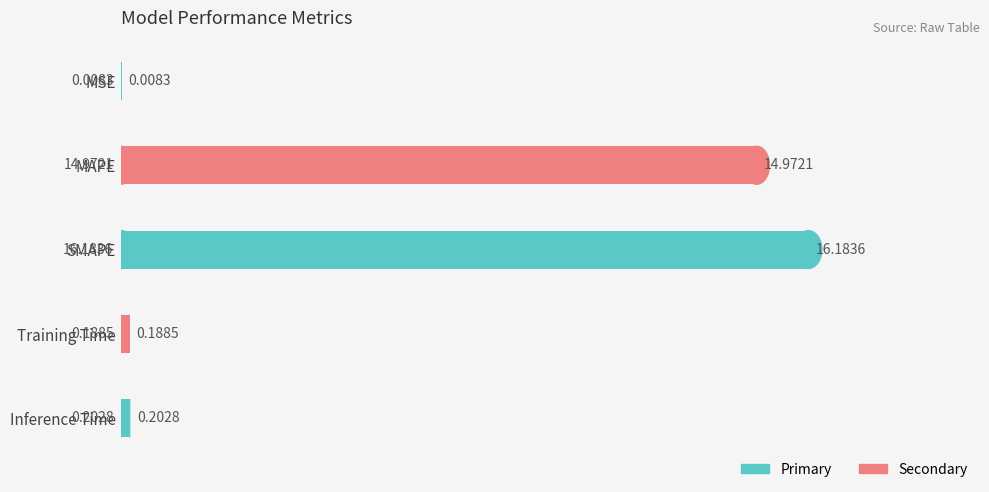

At which label is the value closest to 8?

MAPE